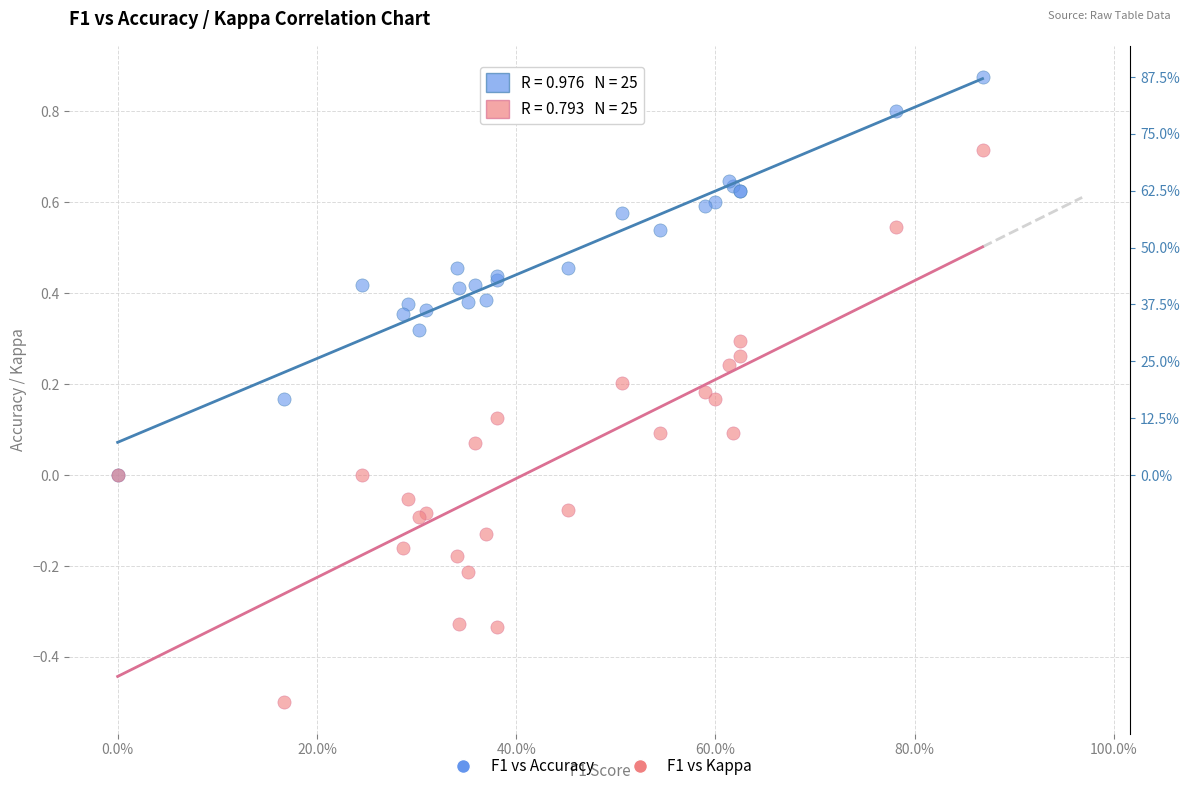

What are all the series names shown in the legend?

F1 vs Accuracy, F1 vs Kappa